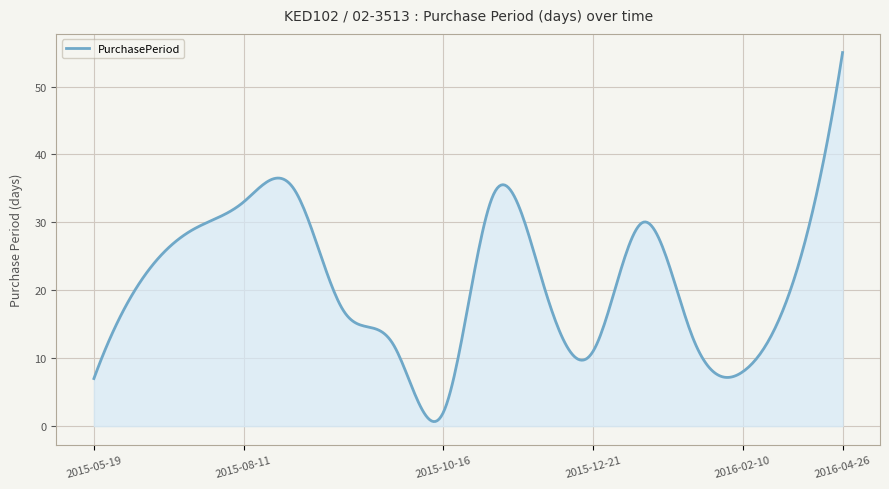

What is the difference between the maximum and minimum values?

54.3